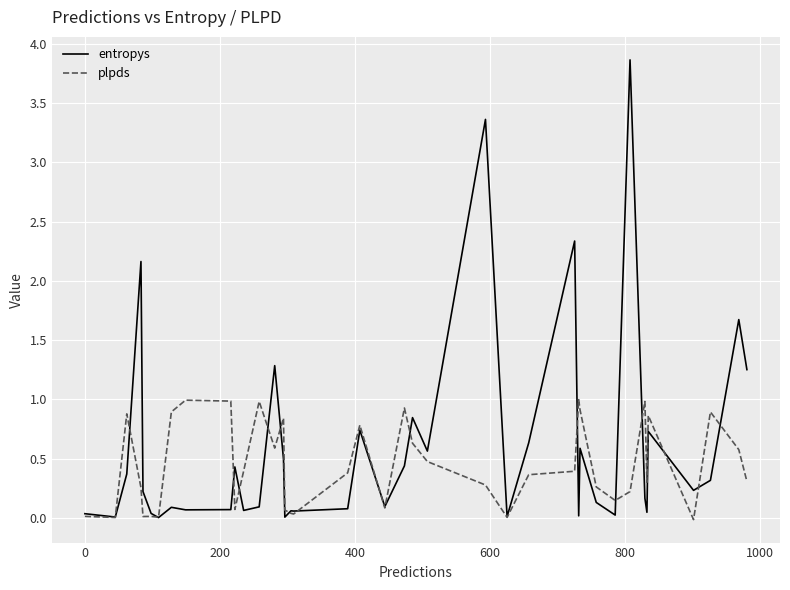

What is the maximum value shown in the chart?

3.9